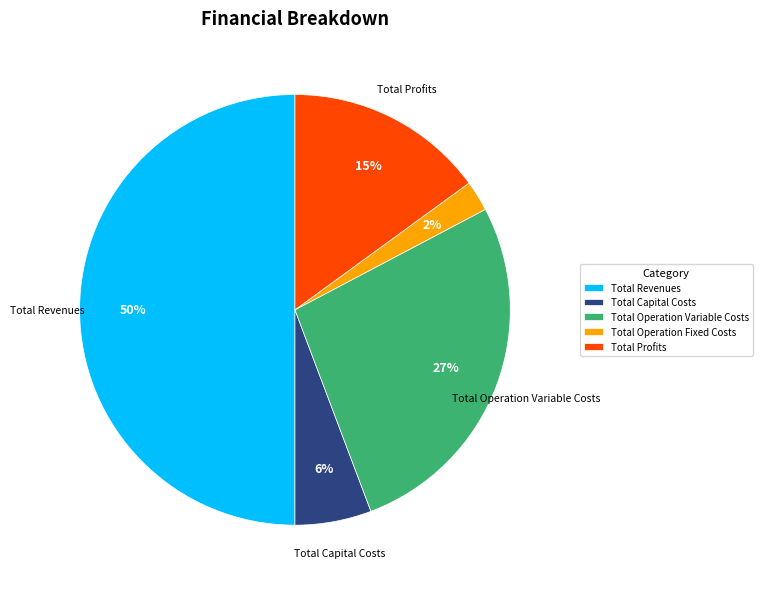

Combined, do Total Operation Variable Costs and Total Profits account for over 50%?

No